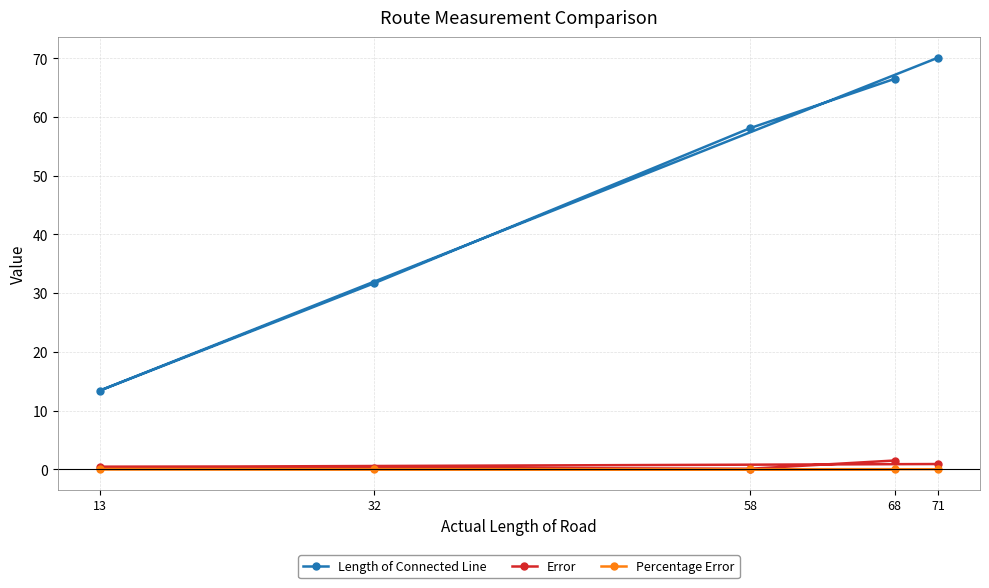

The value of Length of Connected Line at 68 is 66.5. True or false?

True